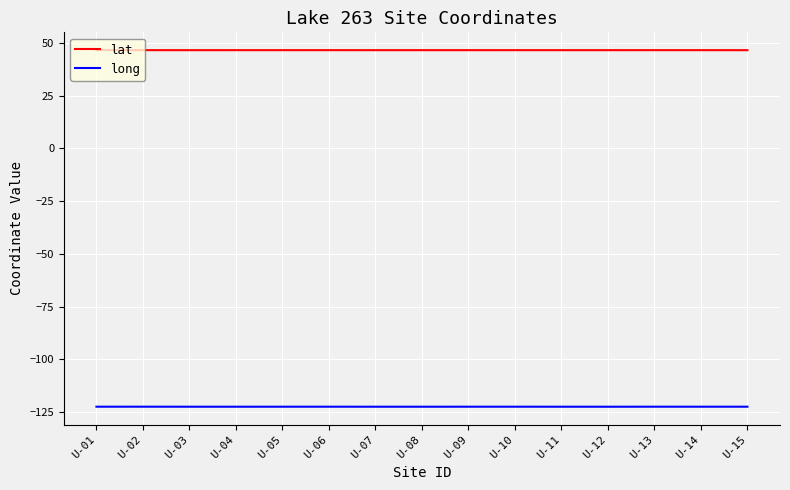

The long series shows -122.4 at U-06. True or false?

True